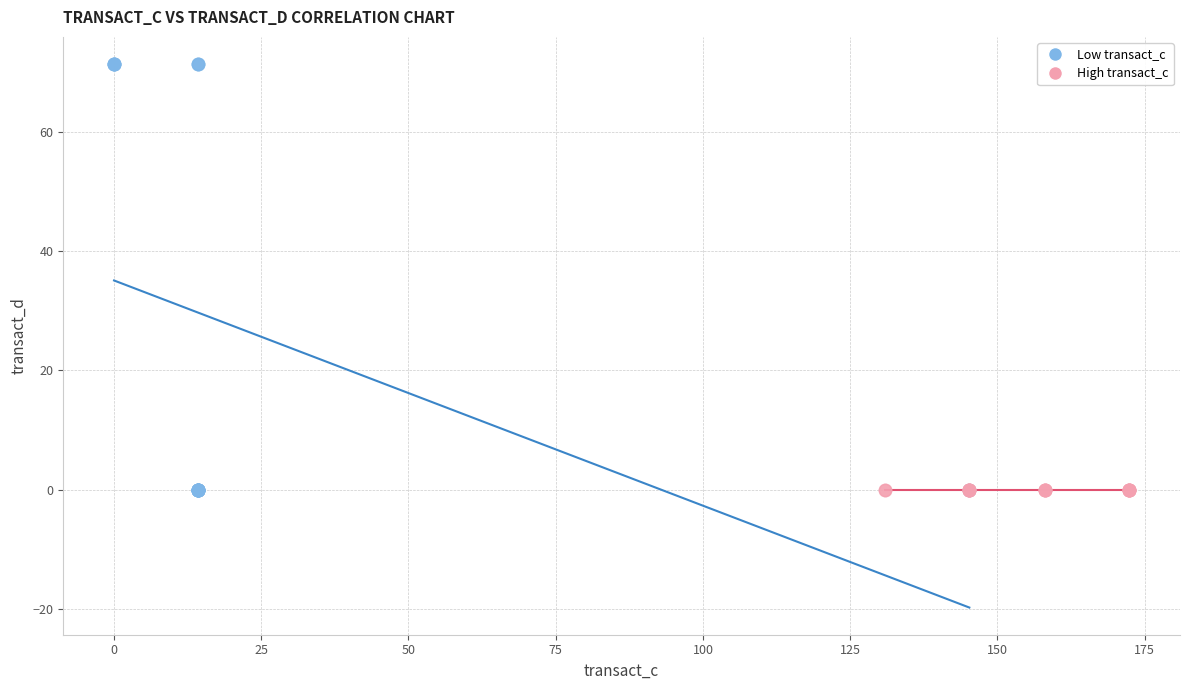

What are all the series names shown in the legend?

Low transact_c, High transact_c